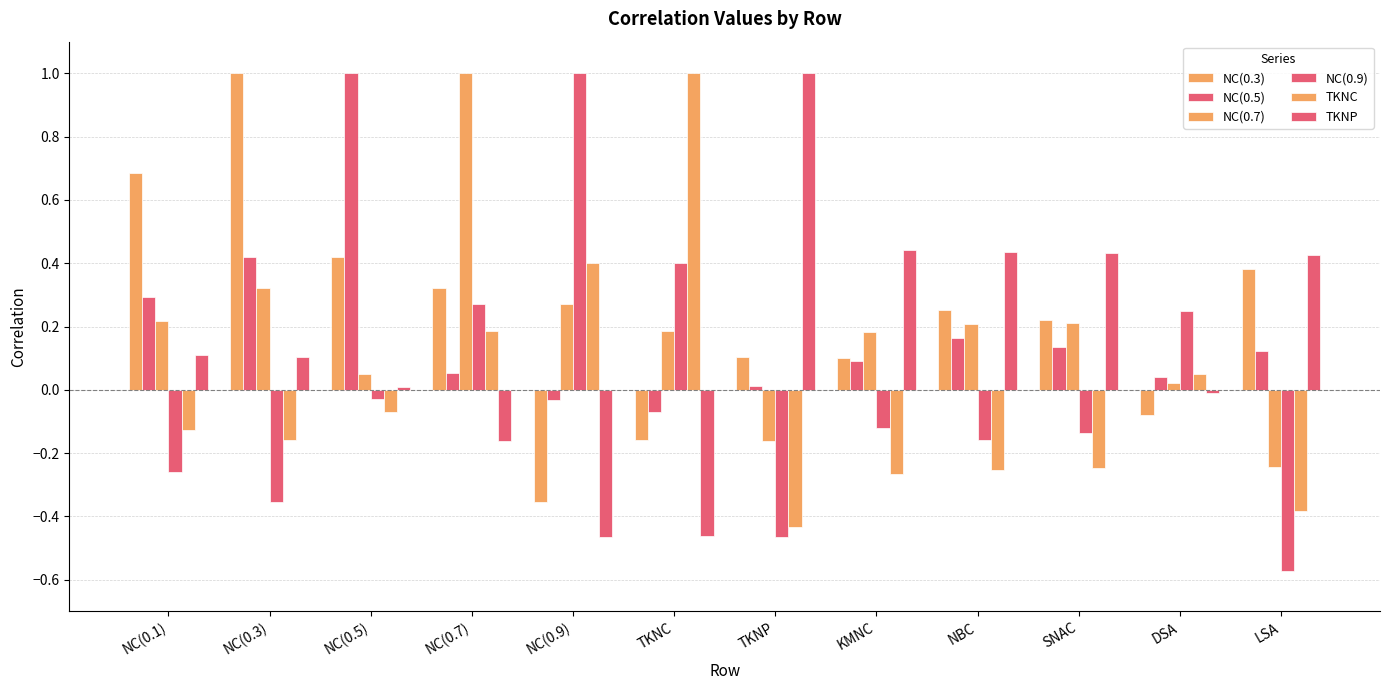

Count the number of data series in this chart.

6